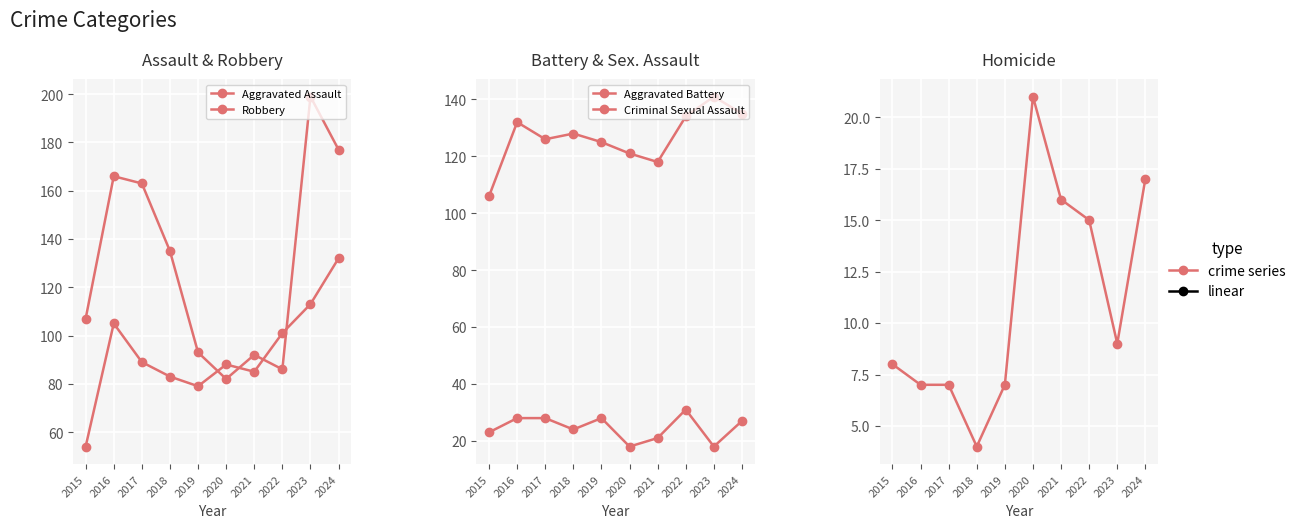

Which series has the largest total across all categories?

Robbery